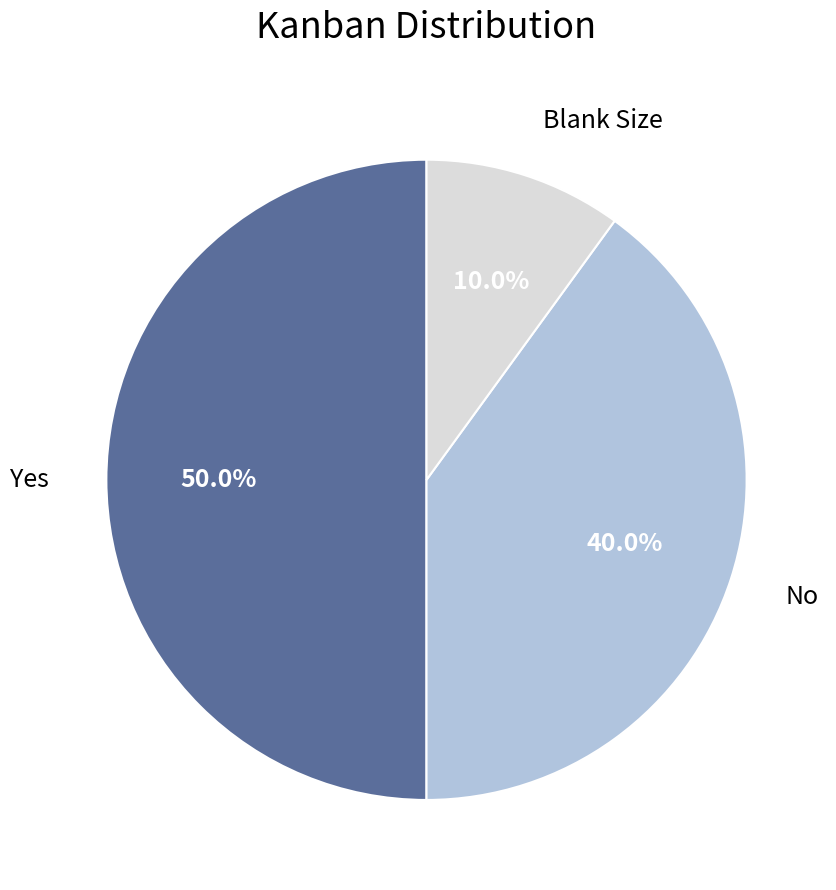

To the nearest percent, what is the difference between the largest and smallest slice percentages?

40%